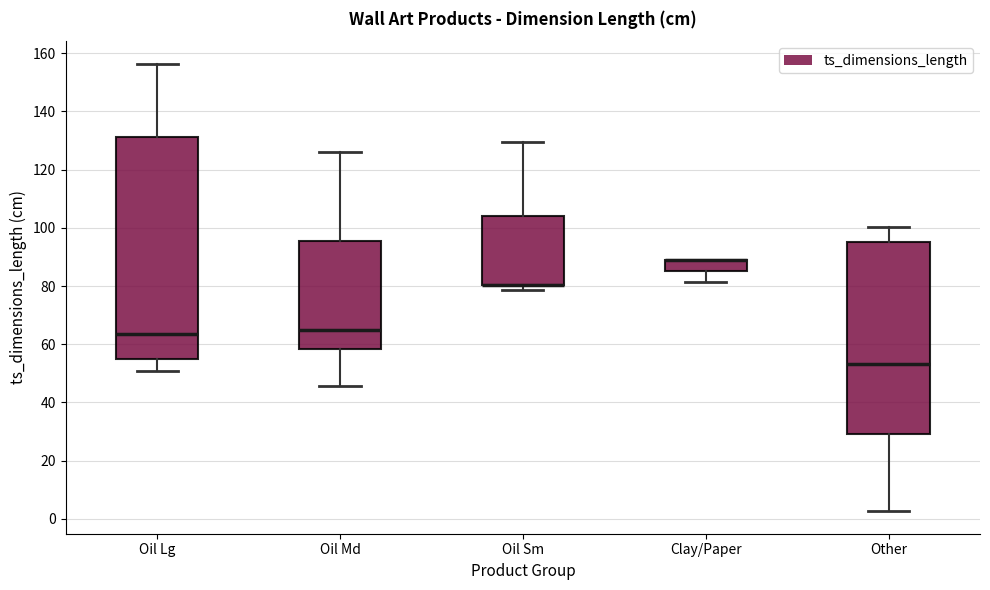

Comparing the boxes themselves (not the whiskers), which one is the tallest?

Oil Lg